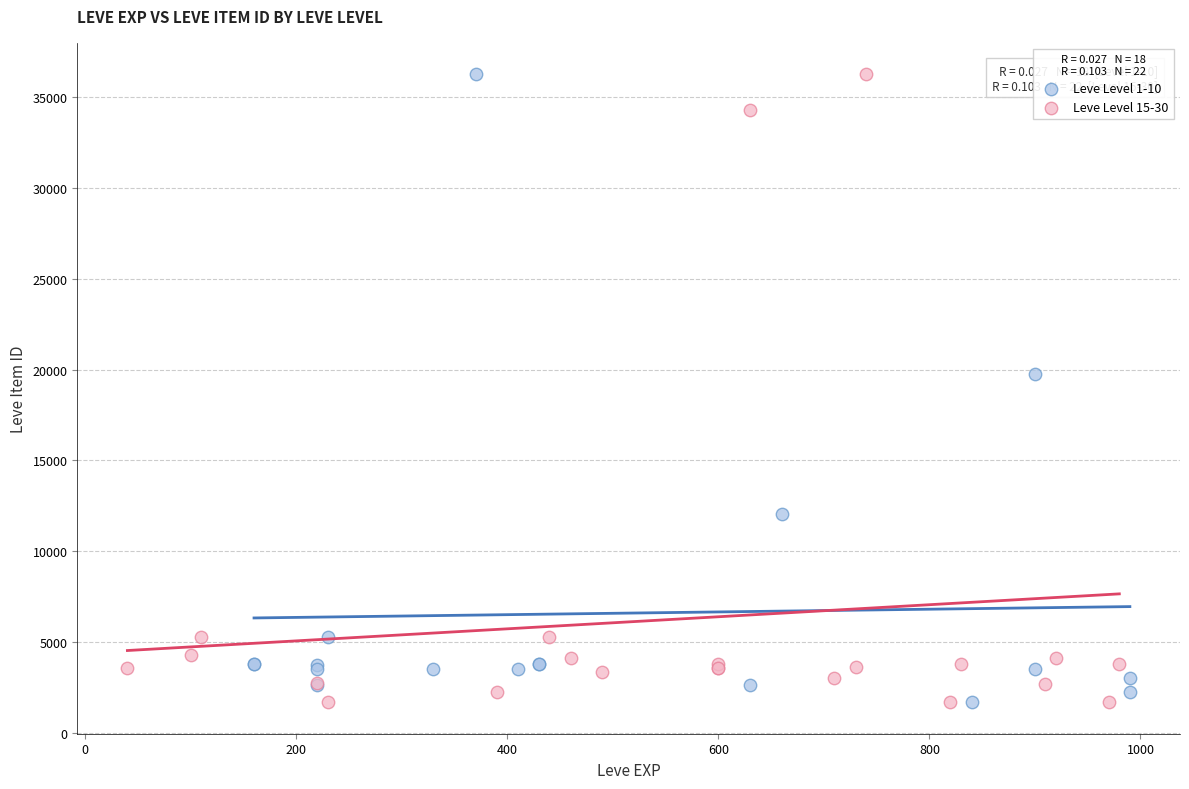

What are all the series names shown in the legend?

Leve Level 1-10, Leve Level 15-30